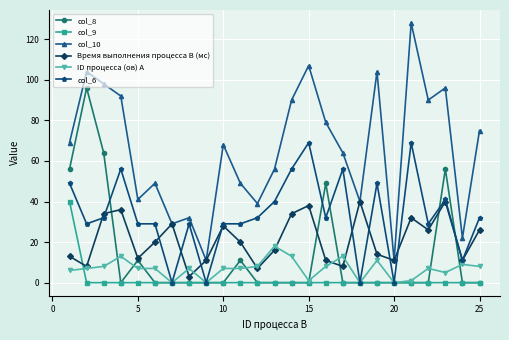

Which series has the largest total across all categories?

col_10